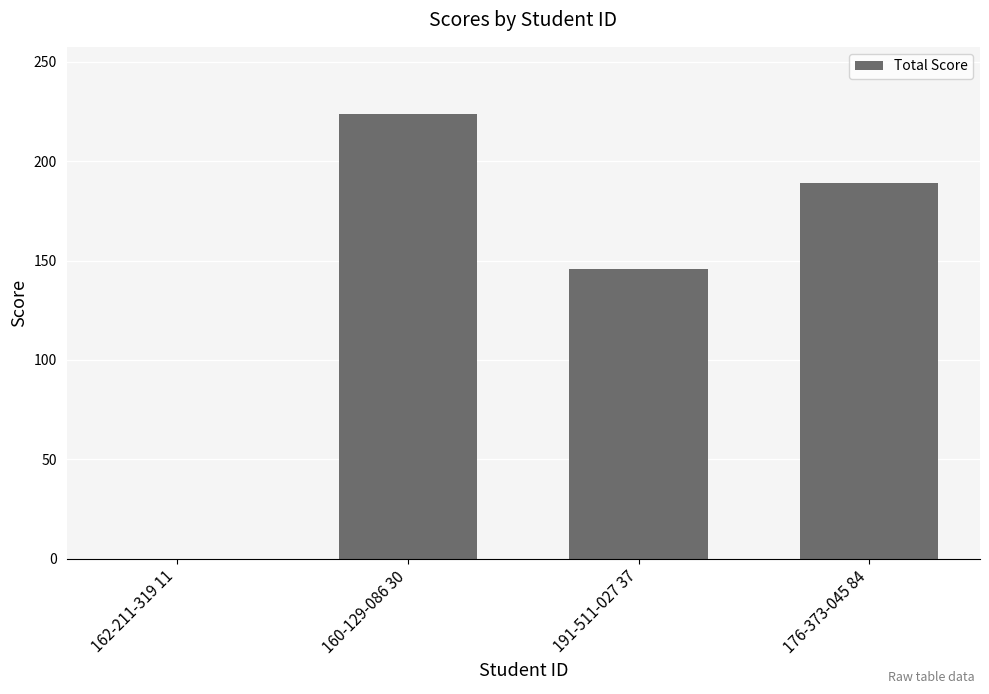

What is the sum of all values?

559